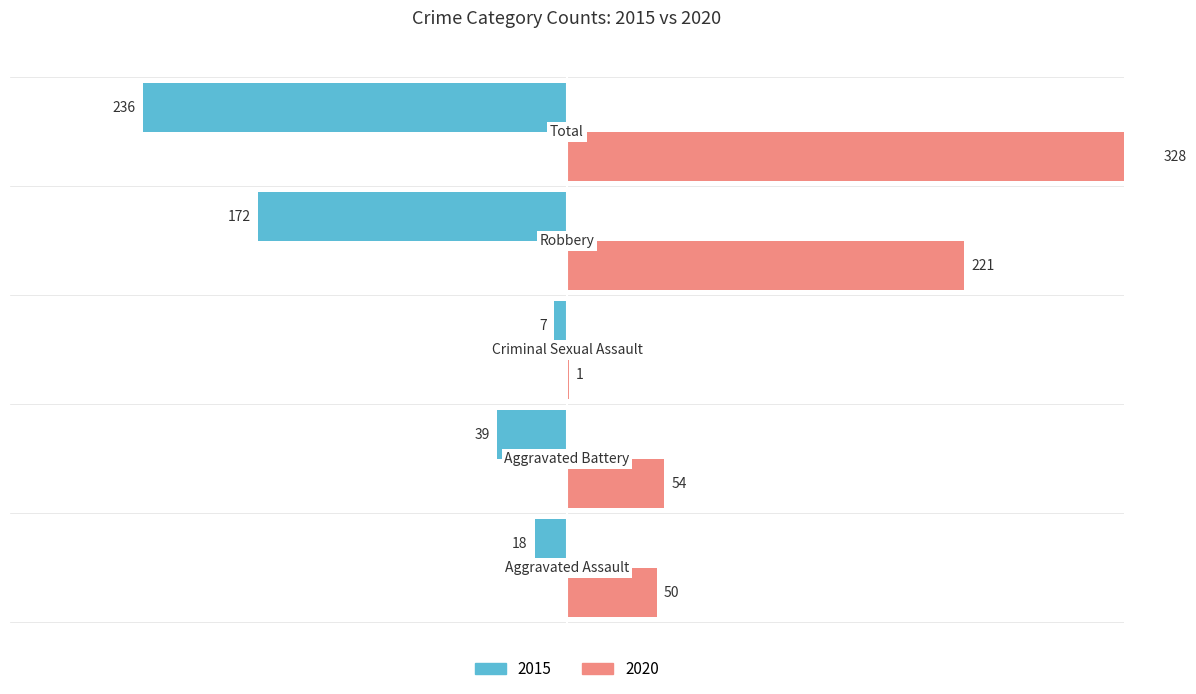

Reading left to right, what are all the values shown in this chart?

Left: -18	-39	-7	-172	-236
Right: 50	54	1	221	328